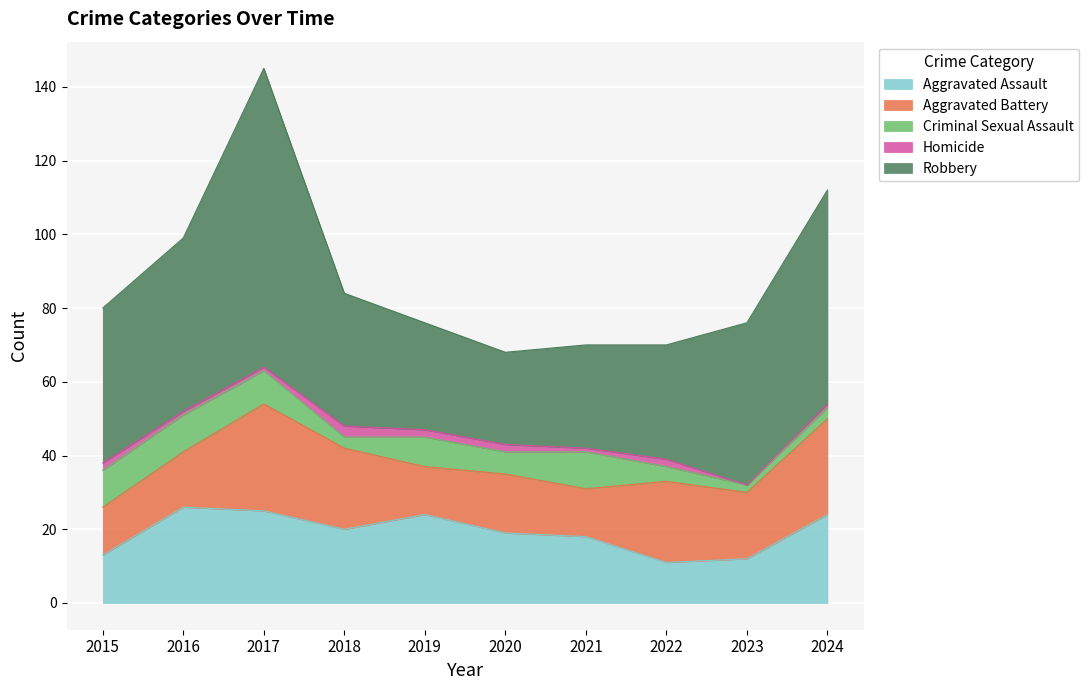

Is it true that Homicide equals 3 at 2018?

True